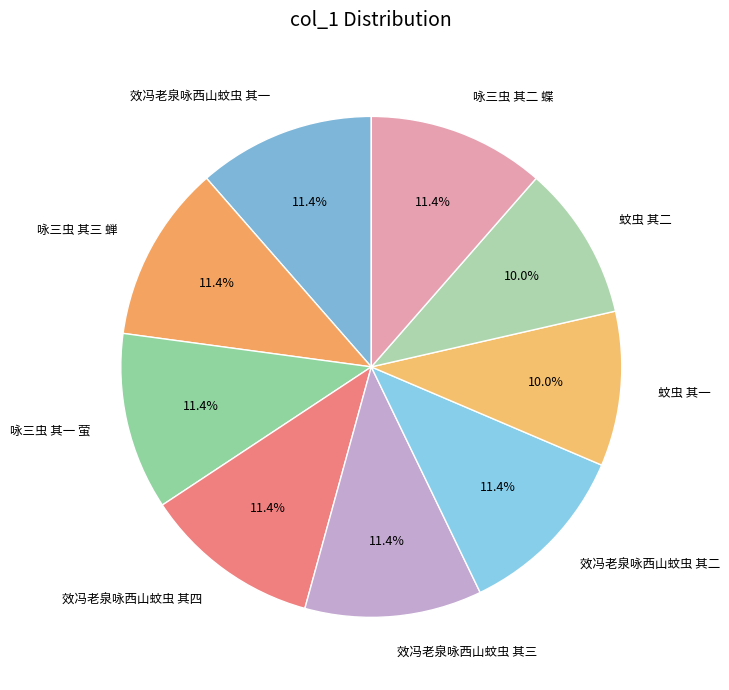

The 蚊虫 其一 slice represents 1% of the pie. True or false?

False